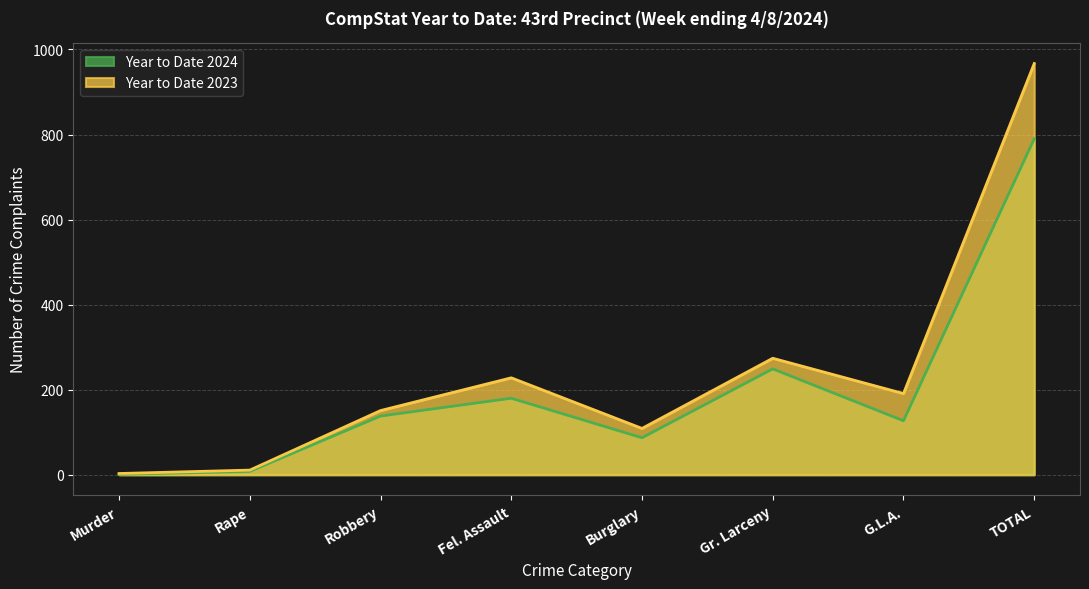

What are all the series names shown in the legend?

Year to Date 2024, Year to Date 2023